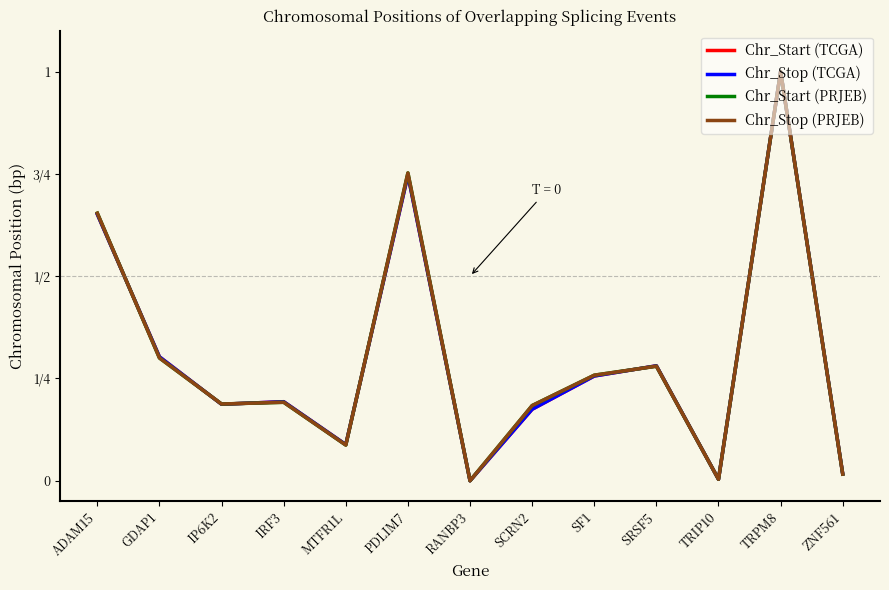

Is this an area chart (filled region under the line)?

No